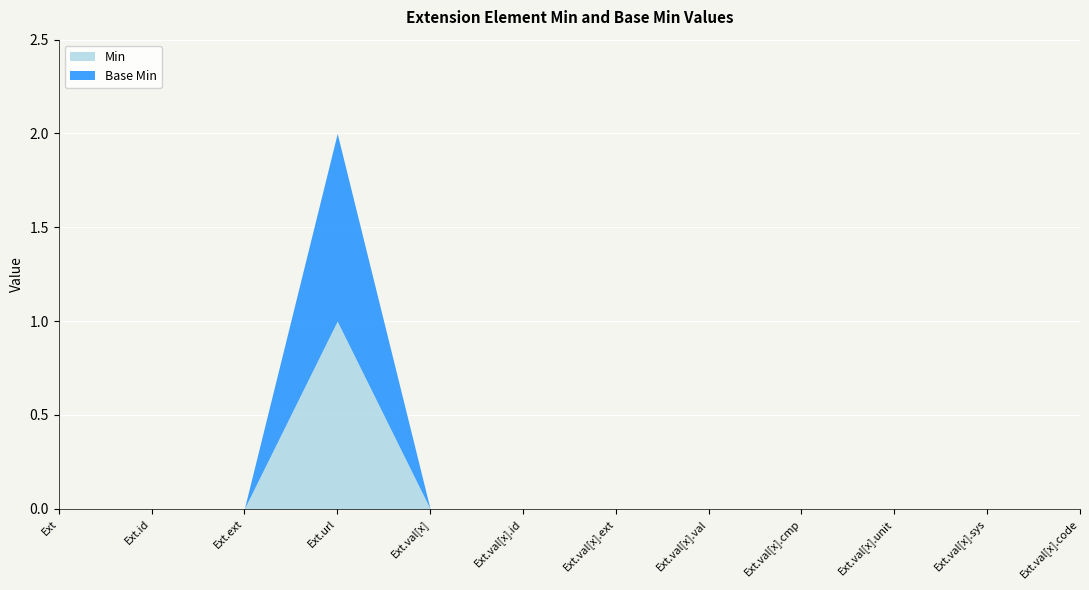

True or false: Base Min and Min cross at least once.

False